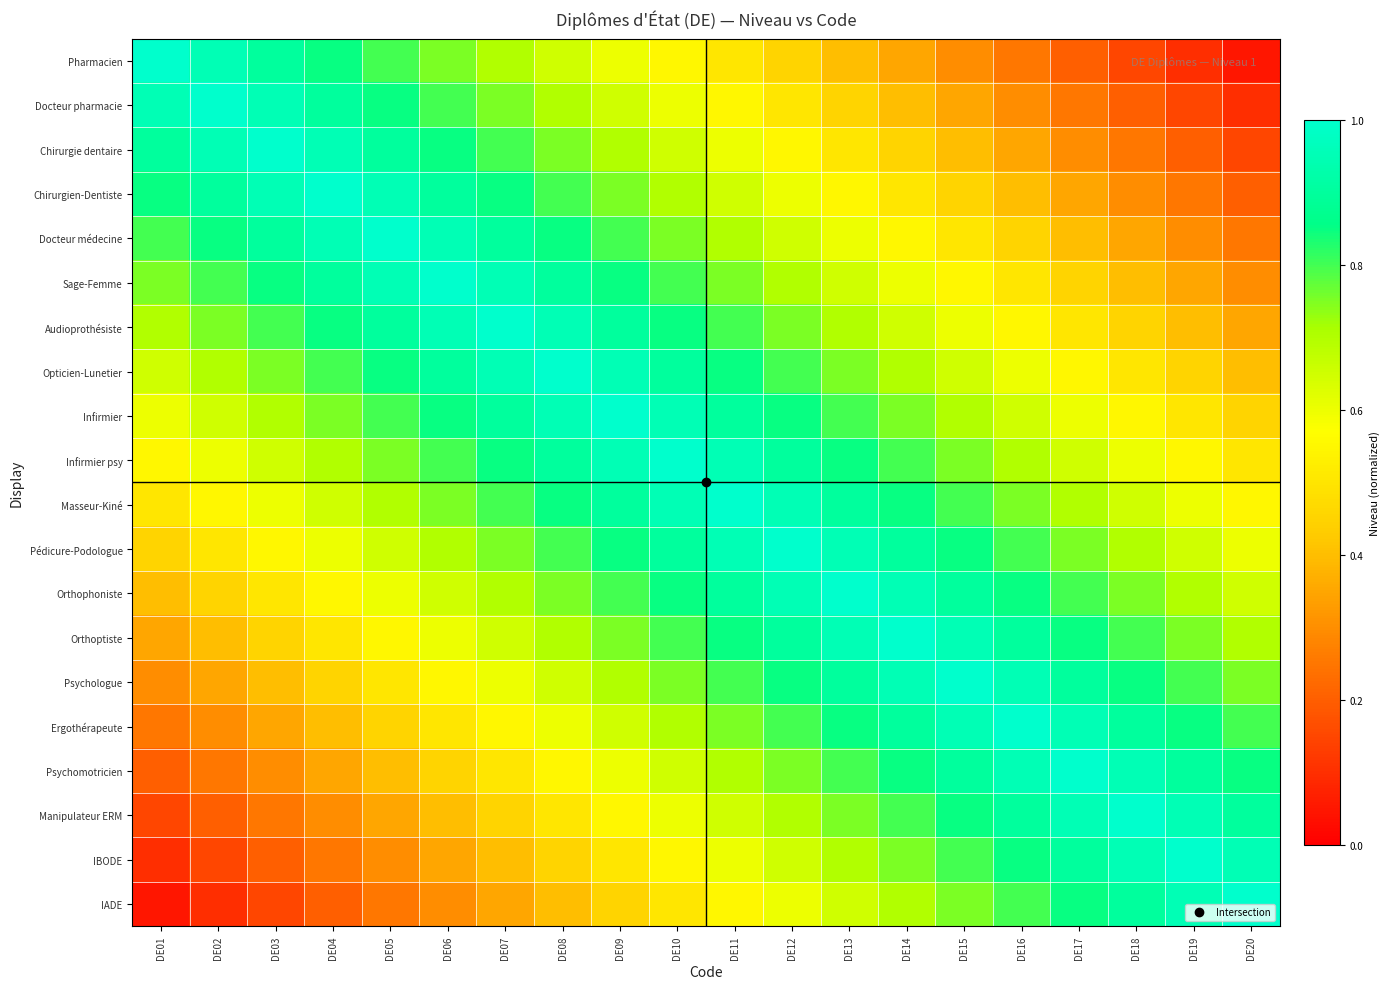

Reading left to right, extract all data points from this chart.

Pharmacien: DE01=1.0	DE02=0.9	DE03=0.9	DE04=0.8	DE05=0.8	DE06=0.8	DE07=0.7	DE08=0.7	DE09=0.6	DE10=0.6	DE11=0.5	DE12=0.4	DE13=0.4	DE14=0.3	DE15=0.3	DE16=0.2	DE17=0.2	DE18=0.2	DE19=0.1	DE20=0.1
Docteur pharmacie: DE01=0.9	DE02=1.0	DE03=0.9	DE04=0.9	DE05=0.8	DE06=0.8	DE07=0.8	DE08=0.7	DE09=0.7	DE10=0.6	DE11=0.6	DE12=0.5	DE13=0.4	DE14=0.4	DE15=0.3	DE16=0.3	DE17=0.2	DE18=0.2	DE19=0.2	DE20=0.1
Chirurgie dentaire: DE01=0.9	DE02=0.9	DE03=1.0	DE04=0.9	DE05=0.9	DE06=0.8	DE07=0.8	DE08=0.8	DE09=0.7	DE10=0.7	DE11=0.6	DE12=0.6	DE13=0.5	DE14=0.4	DE15=0.4	DE16=0.3	DE17=0.3	DE18=0.2	DE19=0.2	DE20=0.2
Chirurgien-Dentiste: DE01=0.8	DE02=0.9	DE03=0.9	DE04=1.0	DE05=0.9	DE06=0.9	DE07=0.8	DE08=0.8	DE09=0.8	DE10=0.7	DE11=0.7	DE12=0.6	DE13=0.6	DE14=0.5	DE15=0.4	DE16=0.4	DE17=0.3	DE18=0.3	DE19=0.2	DE20=0.2
Docteur médecine: DE01=0.8	DE02=0.8	DE03=0.9	DE04=0.9	DE05=1.0	DE06=0.9	DE07=0.9	DE08=0.8	DE09=0.8	DE10=0.8	DE11=0.7	DE12=0.7	DE13=0.6	DE14=0.6	DE15=0.5	DE16=0.4	DE17=0.4	DE18=0.3	DE19=0.3	DE20=0.2
Sage-Femme: DE01=0.8	DE02=0.8	DE03=0.8	DE04=0.9	DE05=0.9	DE06=1.0	DE07=0.9	DE08=0.9	DE09=0.8	DE10=0.8	DE11=0.8	DE12=0.7	DE13=0.7	DE14=0.6	DE15=0.6	DE16=0.5	DE17=0.4	DE18=0.4	DE19=0.3	DE20=0.3
Audioprothésiste: DE01=0.7	DE02=0.8	DE03=0.8	DE04=0.8	DE05=0.9	DE06=0.9	DE07=1.0	DE08=0.9	DE09=0.9	DE10=0.8	DE11=0.8	DE12=0.8	DE13=0.7	DE14=0.7	DE15=0.6	DE16=0.6	DE17=0.5	DE18=0.4	DE19=0.4	DE20=0.3
Opticien-Lunetier: DE01=0.7	DE02=0.7	DE03=0.8	DE04=0.8	DE05=0.8	DE06=0.9	DE07=0.9	DE08=1.0	DE09=0.9	DE10=0.9	DE11=0.8	DE12=0.8	DE13=0.8	DE14=0.7	DE15=0.7	DE16=0.6	DE17=0.6	DE18=0.5	DE19=0.4	DE20=0.4
Infirmier: DE01=0.6	DE02=0.7	DE03=0.7	DE04=0.8	DE05=0.8	DE06=0.8	DE07=0.9	DE08=0.9	DE09=1.0	DE10=0.9	DE11=0.9	DE12=0.8	DE13=0.8	DE14=0.8	DE15=0.7	DE16=0.7	DE17=0.6	DE18=0.6	DE19=0.5	DE20=0.4
Infirmier psy: DE01=0.6	DE02=0.6	DE03=0.7	DE04=0.7	DE05=0.8	DE06=0.8	DE07=0.8	DE08=0.9	DE09=0.9	DE10=1.0	DE11=0.9	DE12=0.9	DE13=0.8	DE14=0.8	DE15=0.8	DE16=0.7	DE17=0.7	DE18=0.6	DE19=0.6	DE20=0.5
Masseur-Kiné: DE01=0.5	DE02=0.6	DE03=0.6	DE04=0.7	DE05=0.7	DE06=0.8	DE07=0.8	DE08=0.8	DE09=0.9	DE10=0.9	DE11=1.0	DE12=0.9	DE13=0.9	DE14=0.8	DE15=0.8	DE16=0.8	DE17=0.7	DE18=0.7	DE19=0.6	DE20=0.6
Pédicure-Podologue: DE01=0.4	DE02=0.5	DE03=0.6	DE04=0.6	DE05=0.7	DE06=0.7	DE07=0.8	DE08=0.8	DE09=0.8	DE10=0.9	DE11=0.9	DE12=1.0	DE13=0.9	DE14=0.9	DE15=0.8	DE16=0.8	DE17=0.8	DE18=0.7	DE19=0.7	DE20=0.6
Orthophoniste: DE01=0.4	DE02=0.4	DE03=0.5	DE04=0.6	DE05=0.6	DE06=0.7	DE07=0.7	DE08=0.8	DE09=0.8	DE10=0.8	DE11=0.9	DE12=0.9	DE13=1.0	DE14=0.9	DE15=0.9	DE16=0.8	DE17=0.8	DE18=0.8	DE19=0.7	DE20=0.7
Orthoptiste: DE01=0.3	DE02=0.4	DE03=0.4	DE04=0.5	DE05=0.6	DE06=0.6	DE07=0.7	DE08=0.7	DE09=0.8	DE10=0.8	DE11=0.8	DE12=0.9	DE13=0.9	DE14=1.0	DE15=0.9	DE16=0.9	DE17=0.8	DE18=0.8	DE19=0.8	DE20=0.7
Psychologue: DE01=0.3	DE02=0.3	DE03=0.4	DE04=0.4	DE05=0.5	DE06=0.6	DE07=0.6	DE08=0.7	DE09=0.7	DE10=0.8	DE11=0.8	DE12=0.8	DE13=0.9	DE14=0.9	DE15=1.0	DE16=0.9	DE17=0.9	DE18=0.8	DE19=0.8	DE20=0.8
Ergothérapeute: DE01=0.2	DE02=0.3	DE03=0.3	DE04=0.4	DE05=0.4	DE06=0.5	DE07=0.6	DE08=0.6	DE09=0.7	DE10=0.7	DE11=0.8	DE12=0.8	DE13=0.8	DE14=0.9	DE15=0.9	DE16=1.0	DE17=0.9	DE18=0.9	DE19=0.8	DE20=0.8
Psychomotricien: DE01=0.2	DE02=0.2	DE03=0.3	DE04=0.3	DE05=0.4	DE06=0.4	DE07=0.5	DE08=0.6	DE09=0.6	DE10=0.7	DE11=0.7	DE12=0.8	DE13=0.8	DE14=0.8	DE15=0.9	DE16=0.9	DE17=1.0	DE18=0.9	DE19=0.9	DE20=0.8
Manipulateur ERM: DE01=0.2	DE02=0.2	DE03=0.2	DE04=0.3	DE05=0.3	DE06=0.4	DE07=0.4	DE08=0.5	DE09=0.6	DE10=0.6	DE11=0.7	DE12=0.7	DE13=0.8	DE14=0.8	DE15=0.8	DE16=0.9	DE17=0.9	DE18=1.0	DE19=0.9	DE20=0.9
IBODE: DE01=0.1	DE02=0.2	DE03=0.2	DE04=0.2	DE05=0.3	DE06=0.3	DE07=0.4	DE08=0.4	DE09=0.5	DE10=0.6	DE11=0.6	DE12=0.7	DE13=0.7	DE14=0.8	DE15=0.8	DE16=0.8	DE17=0.9	DE18=0.9	DE19=1.0	DE20=0.9
IADE: DE01=0.1	DE02=0.1	DE03=0.2	DE04=0.2	DE05=0.2	DE06=0.3	DE07=0.3	DE08=0.4	DE09=0.4	DE10=0.5	DE11=0.6	DE12=0.6	DE13=0.7	DE14=0.7	DE15=0.8	DE16=0.8	DE17=0.8	DE18=0.9	DE19=0.9	DE20=1.0